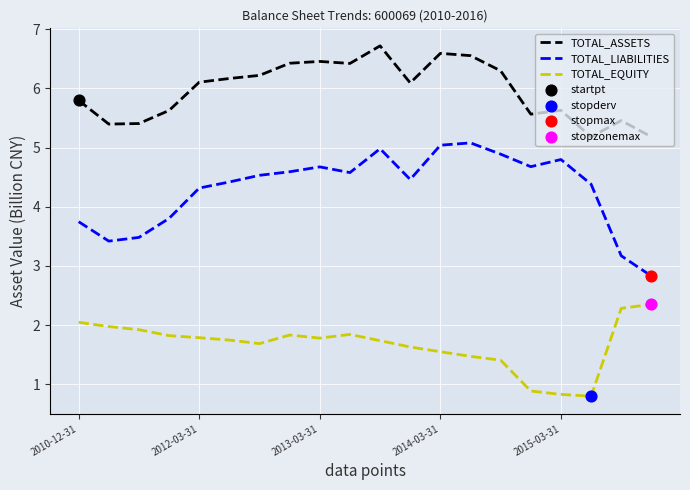

Which series has the largest total across all categories?

TOTAL_ASSETS